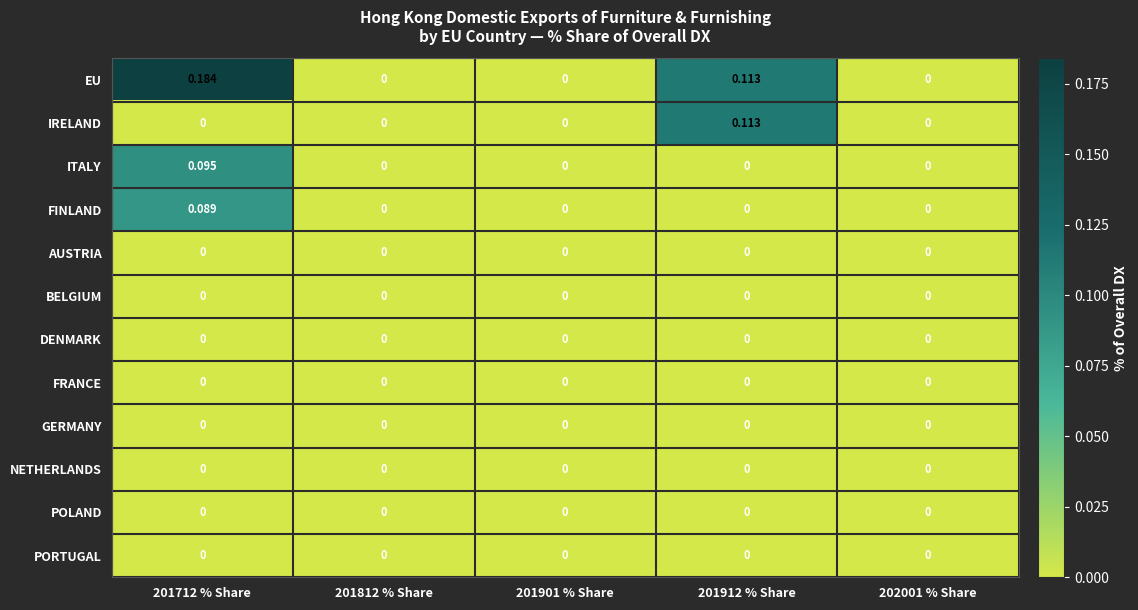

Which series has the widest spread of values?

EU